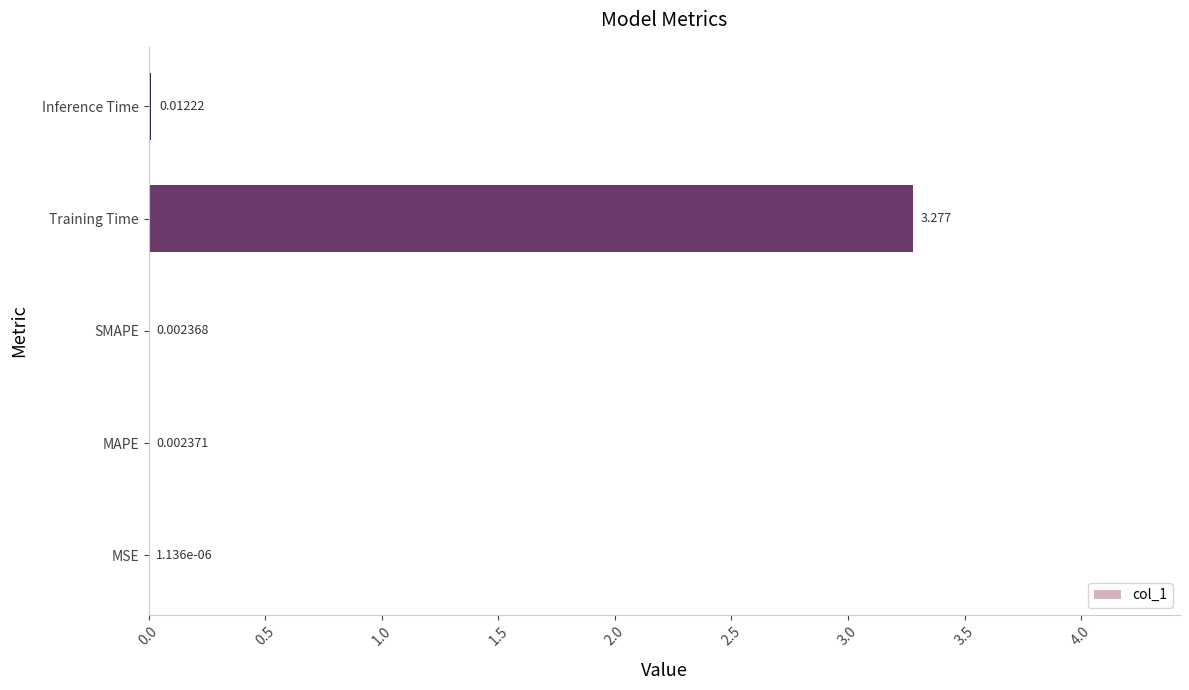

Are the bars horizontal?

Yes